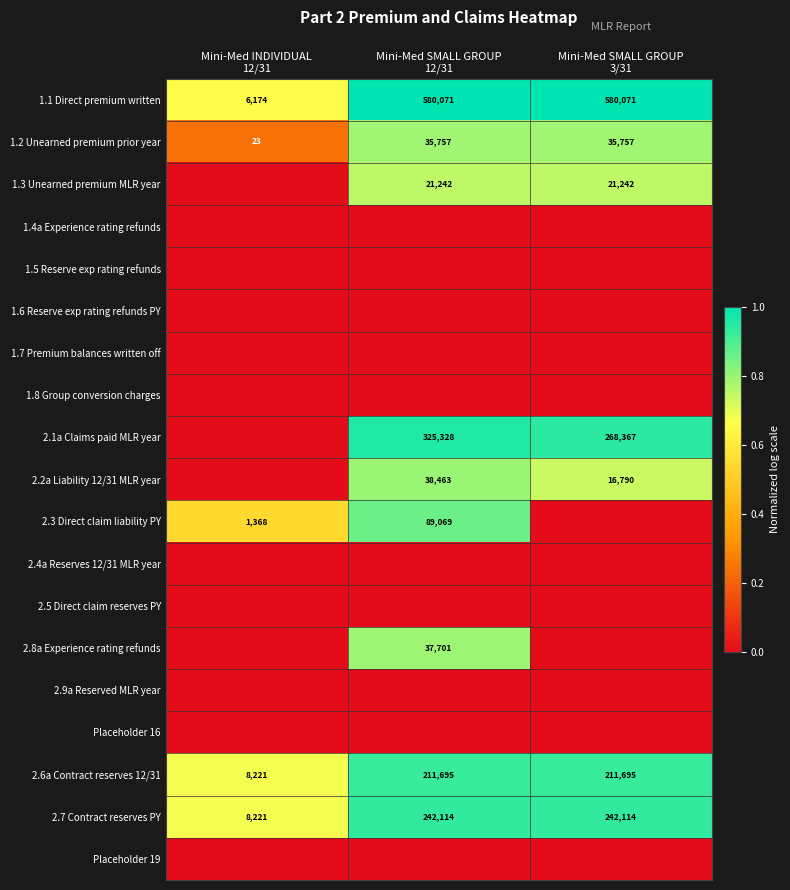

Which series has the largest total across all categories?

1.1 Direct premium written